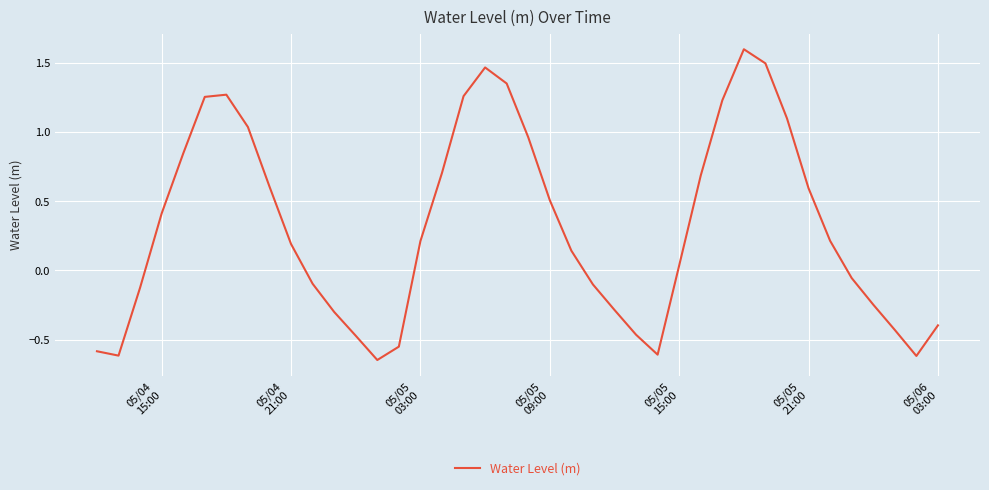

What is the maximum value shown in the chart?

1.6